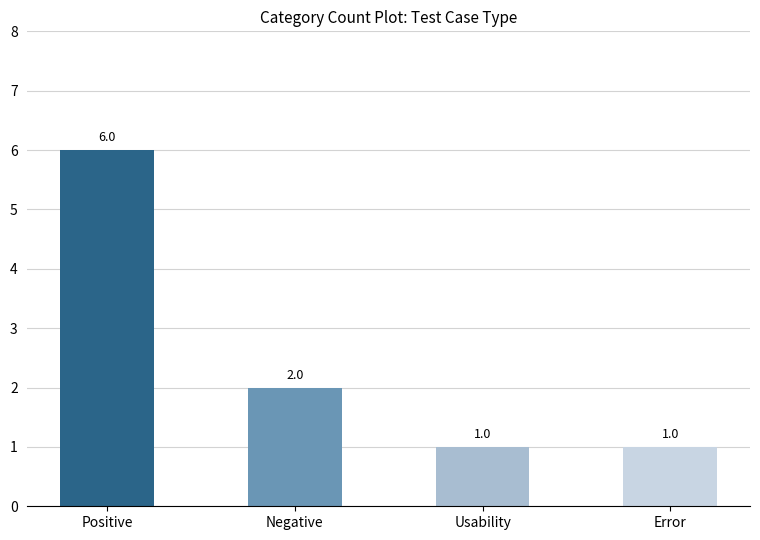

What is the sum of the values at Error and Positive?

7